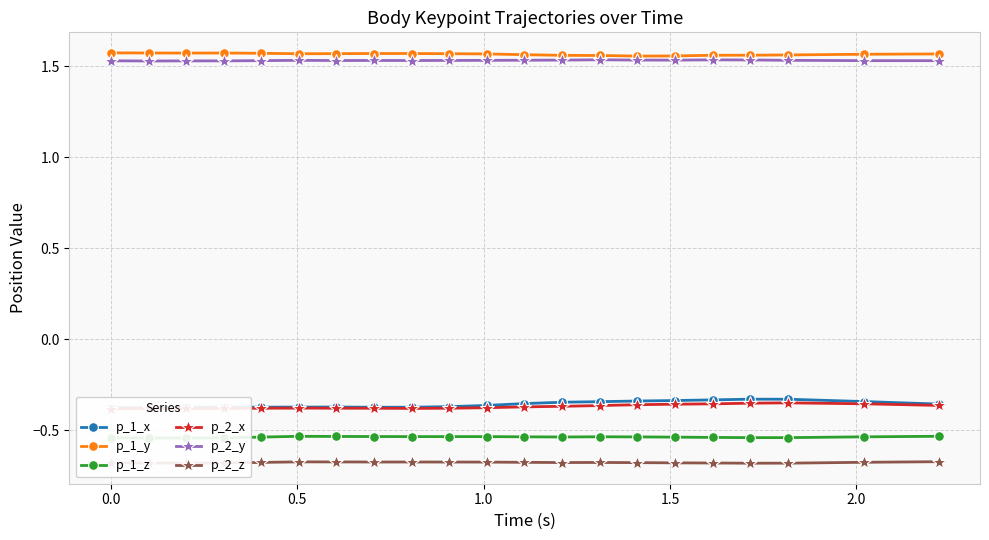

True or false: p_1_y has more than 0 points higher than both neighbors.

True